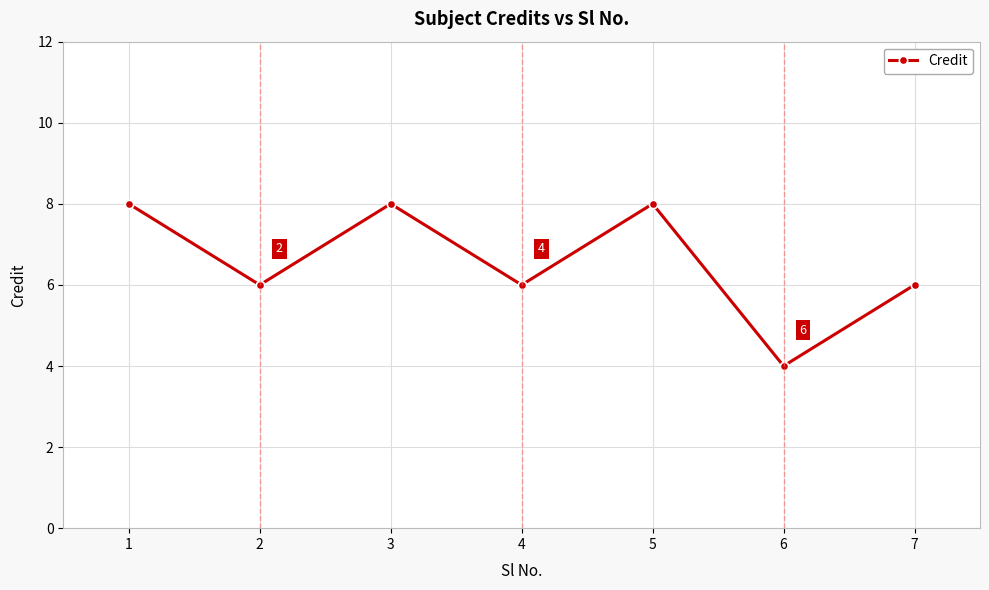

How many lines are shown in the chart?

1